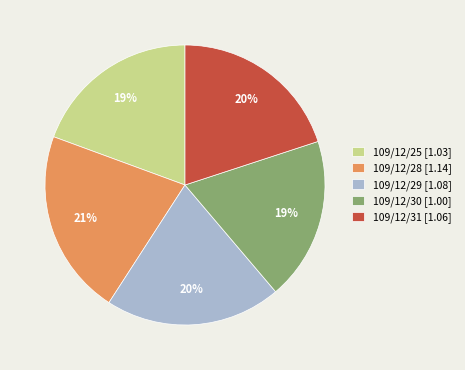

Do 109/12/31 and 109/12/29 together represent more than half of the pie?

No